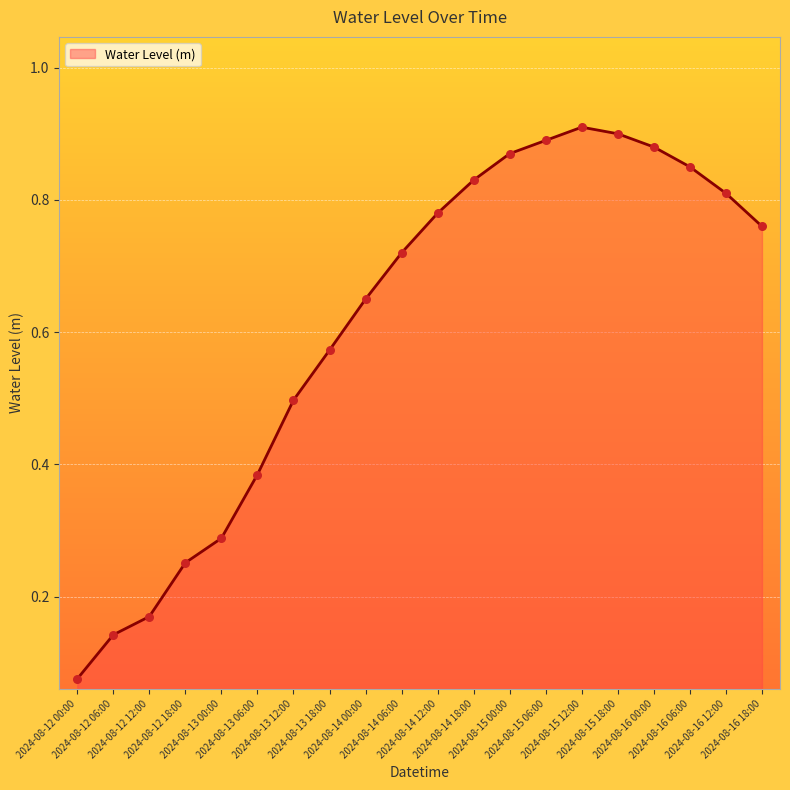

Between 2024-08-12 18:00 and 2024-08-13 12:00, which is larger?

2024-08-13 12:00